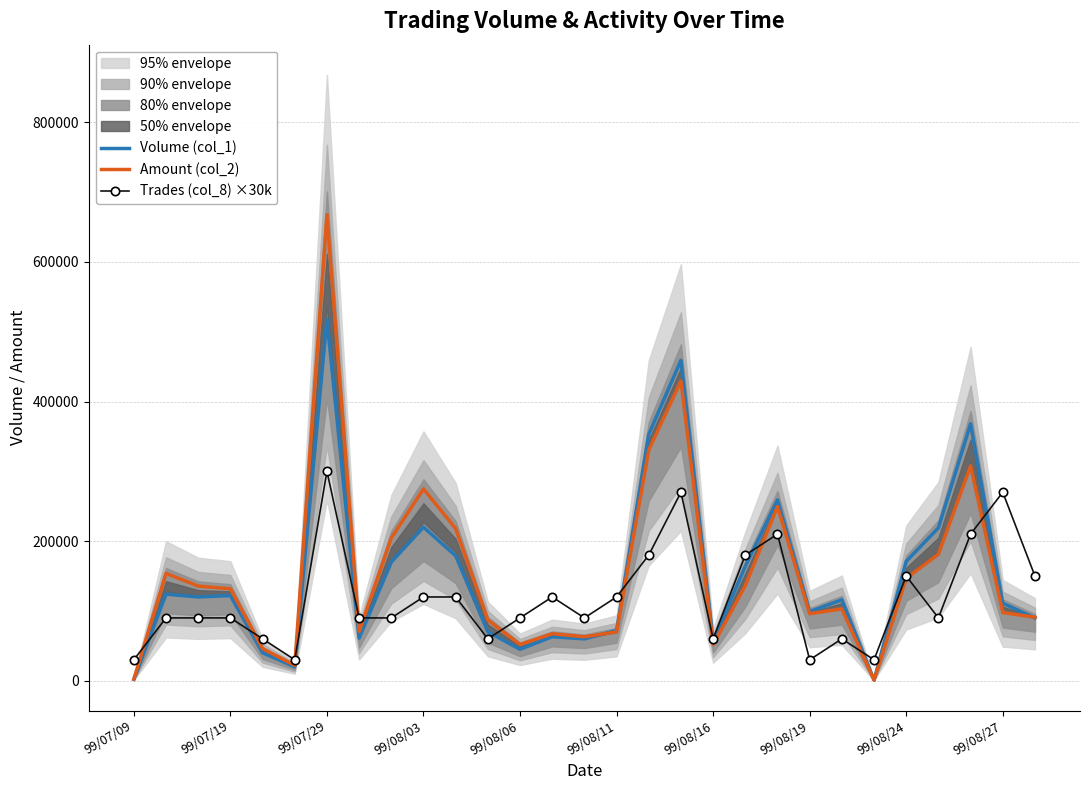

Where is Volume (col_1) nearest to the value 259500?

20